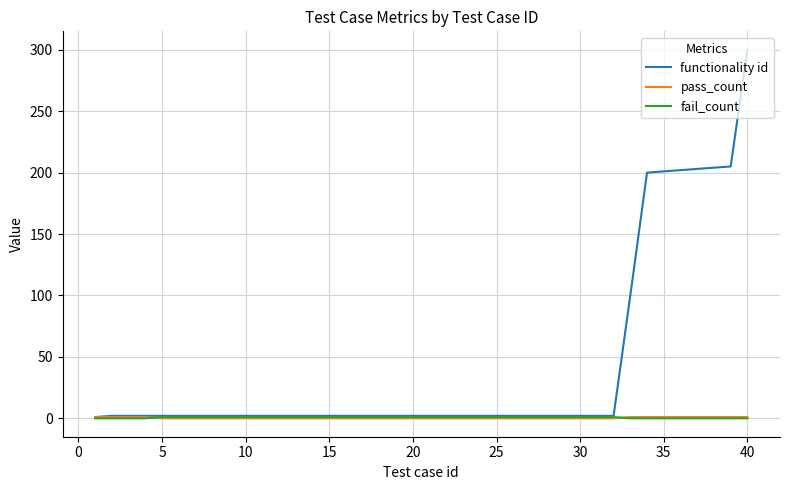

Which series has the largest total across all categories?

functionality id